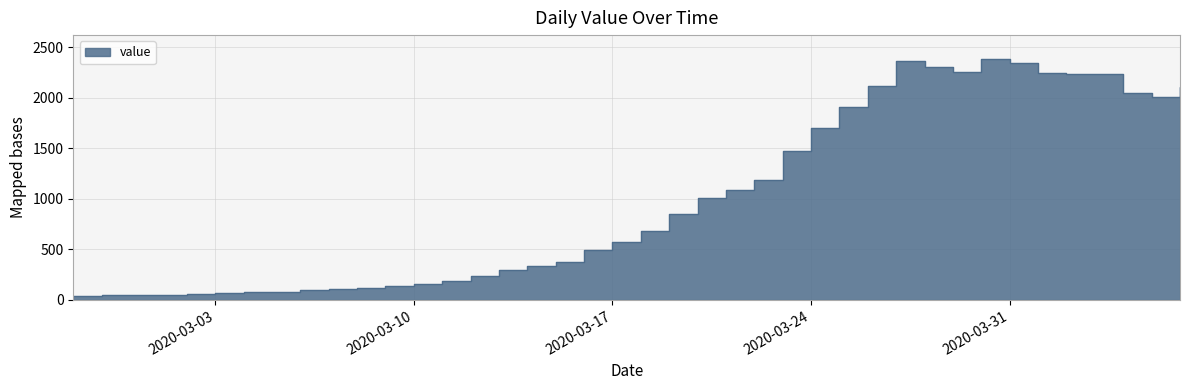

Which has a higher value, 2020-04-06 or 2020-03-03?

2020-04-06